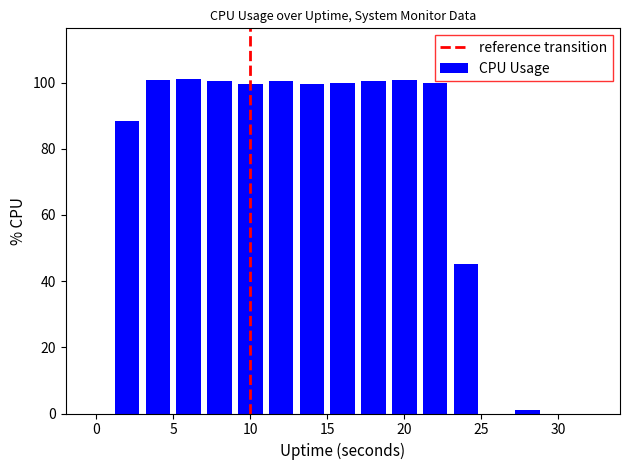

What is the maximum value shown in the chart?

101.2